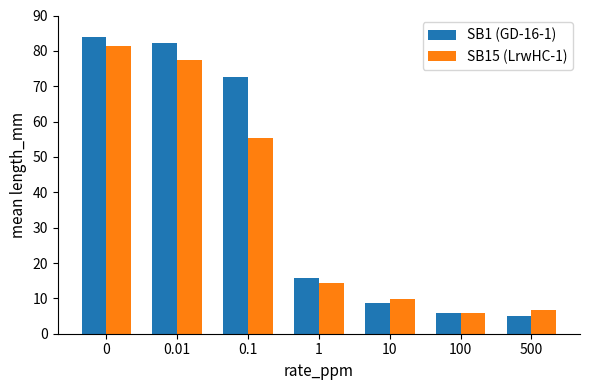

What is the difference between the maximum and minimum values in the SB1 (GD-16-1) series?

79.0